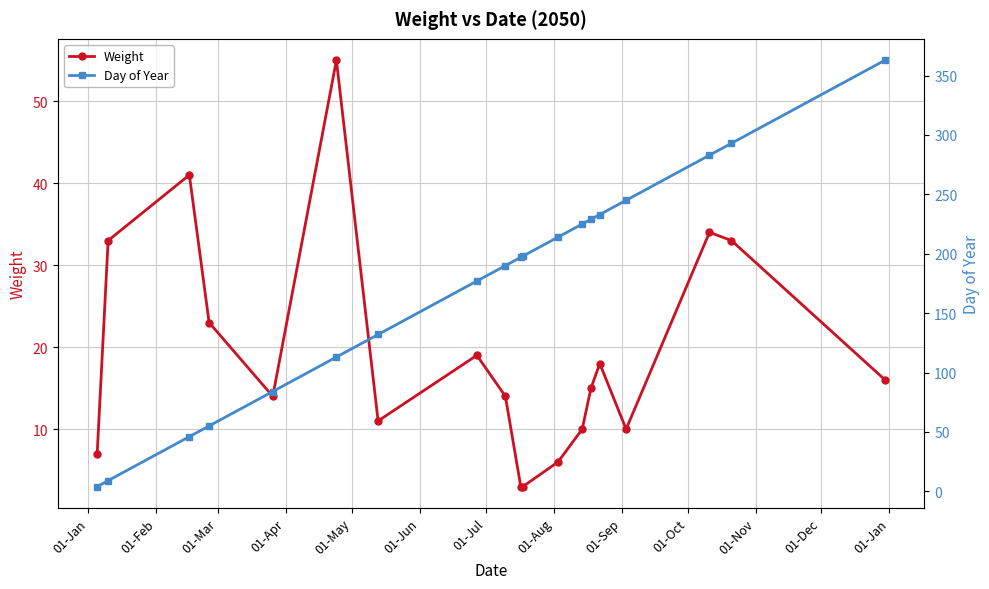

What is the value of the Day of Year point at the 11th from the left?

198